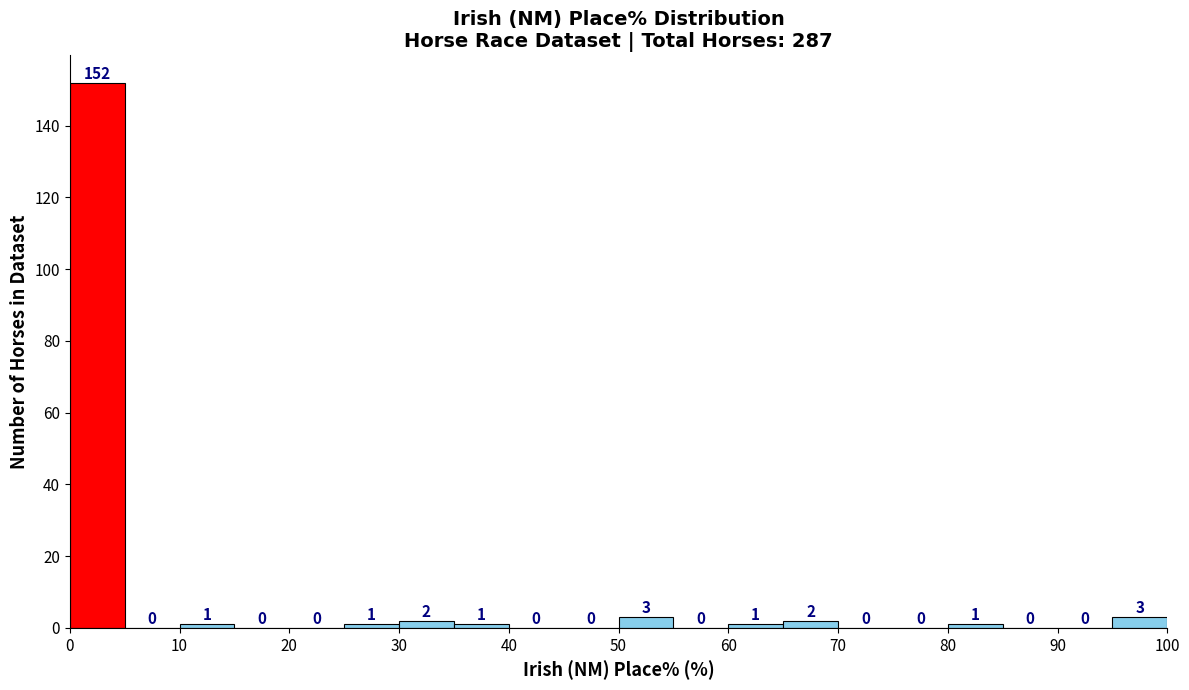

Which range on the x-axis has the tallest bar?

0 to 5